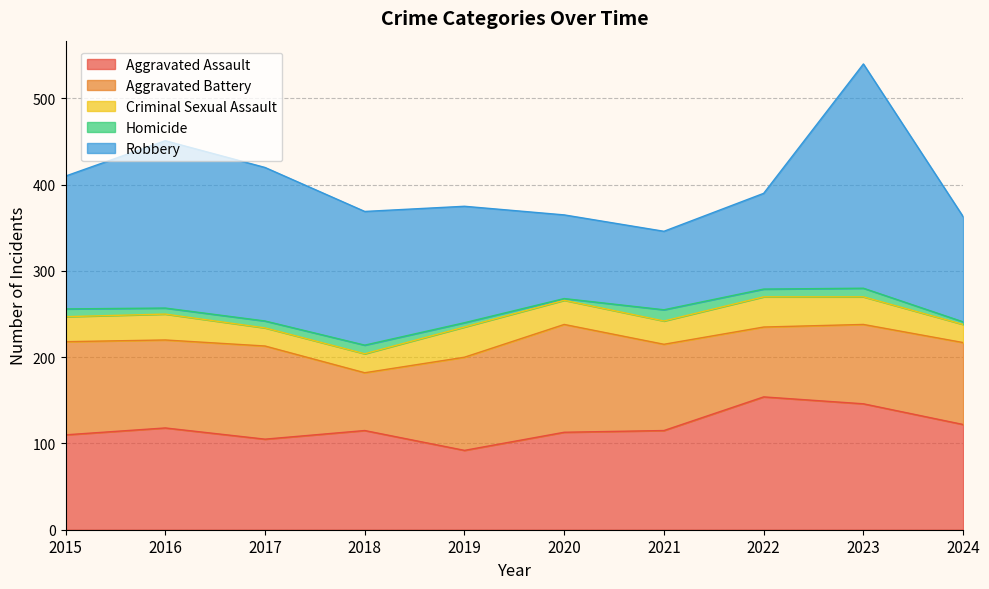

What is the difference between the maximum and minimum values in the Criminal Sexual Assault series?

14